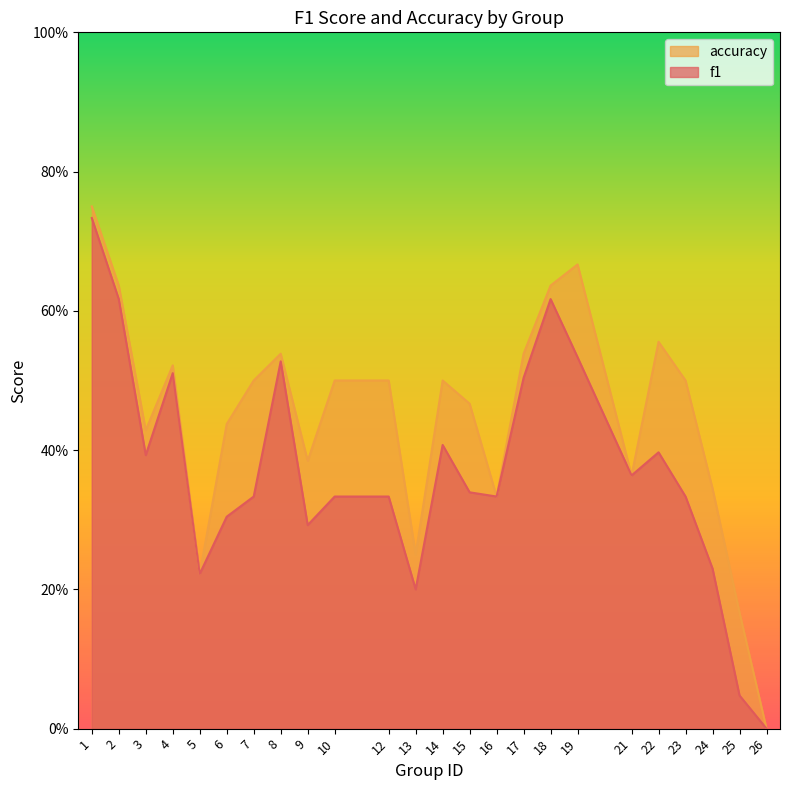

Reading left to right, list all the values displayed in this chart.

f1: 1=0.7	2=0.6	3=0.4	4=0.5	5=0.2	6=0.3	7=0.3	8=0.5	9=0.3	10=0.3	12=0.3	13=0.2	14=0.4	15=0.3	16=0.3	17=0.5	18=0.6	19=0.5	21=0.4	22=0.4	23=0.3	24=0.2	25=0.0	26=0.0
accuracy: 1=0.8	2=0.6	3=0.4	4=0.5	5=0.2	6=0.4	7=0.5	8=0.5	9=0.4	10=0.5	12=0.5	13=0.2	14=0.5	15=0.5	16=0.3	17=0.5	18=0.6	19=0.7	21=0.4	22=0.6	23=0.5	24=0.3	25=0.2	26=0.0